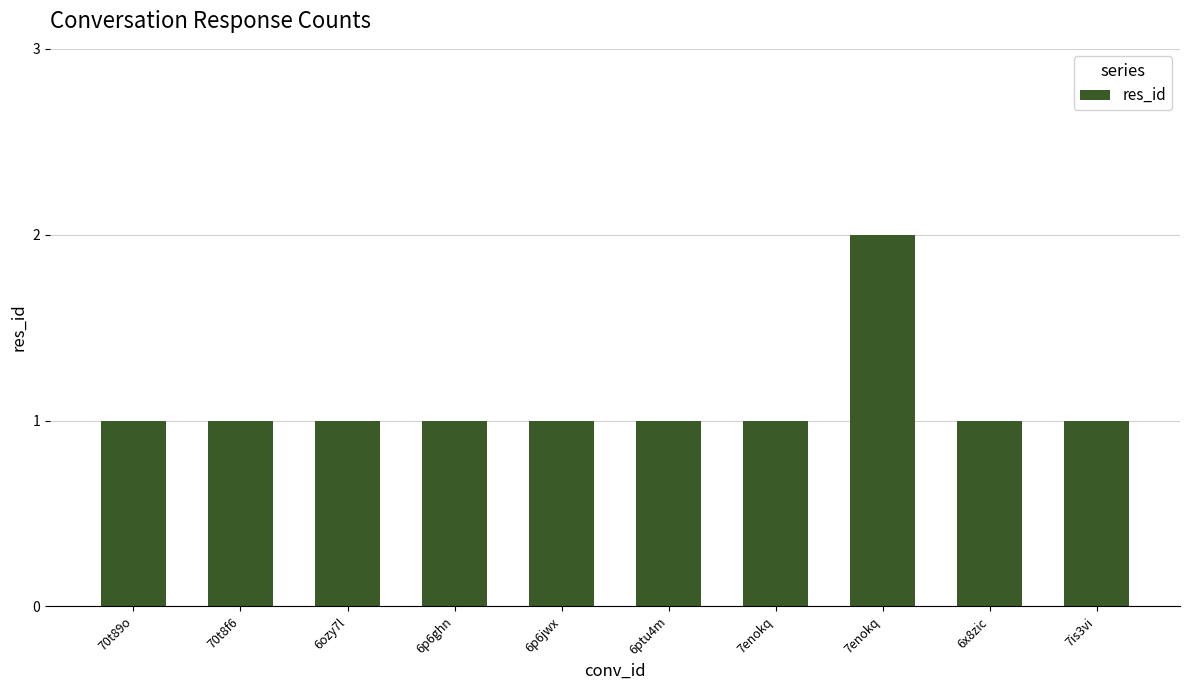

Which has a higher value, 6ozy7l or 70t89o?

6ozy7l